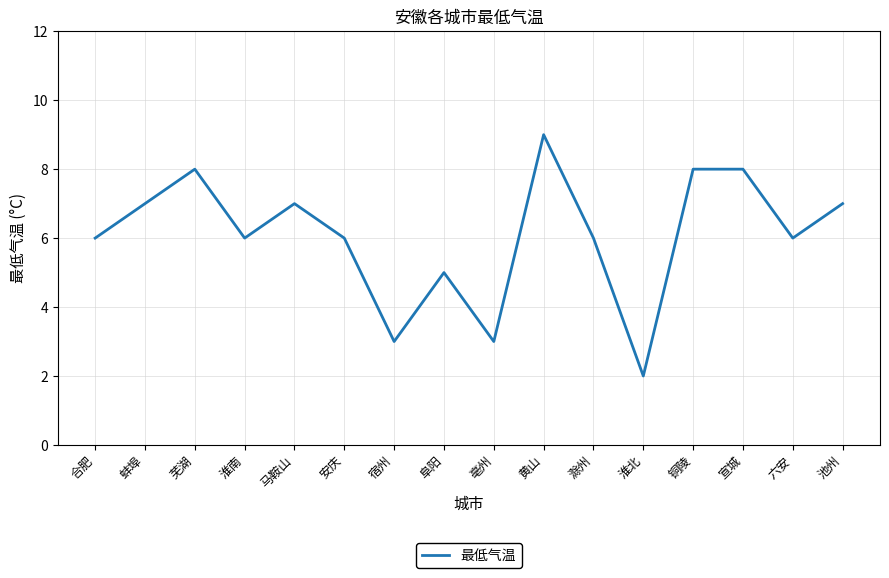

What is the change in value from 芜湖 to 淮南?

-2